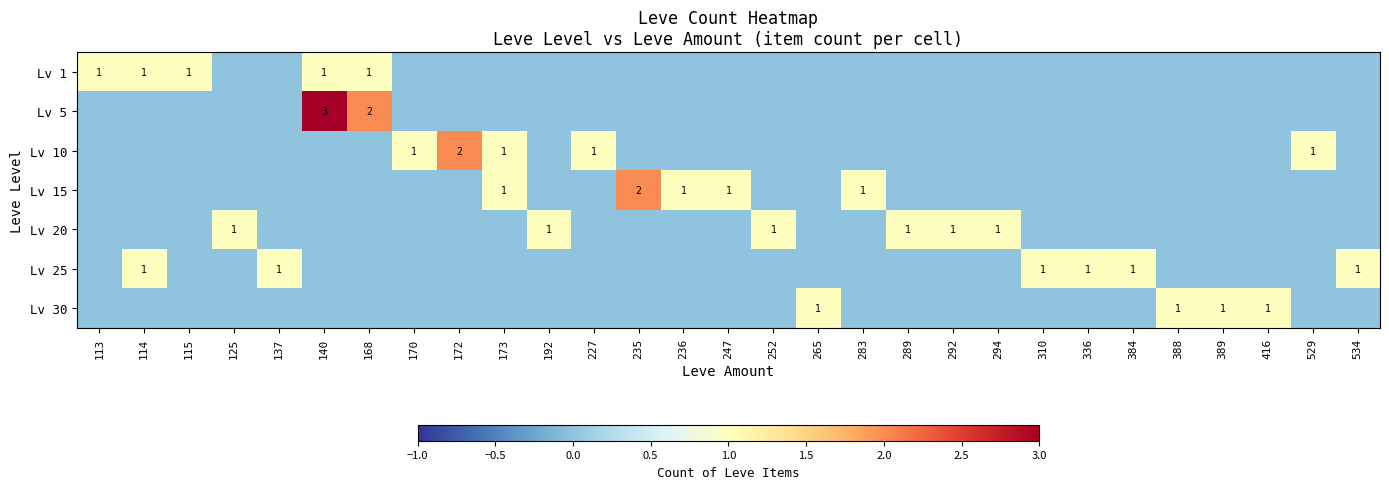

How many Lv 10 values are between 0 and 1?

28